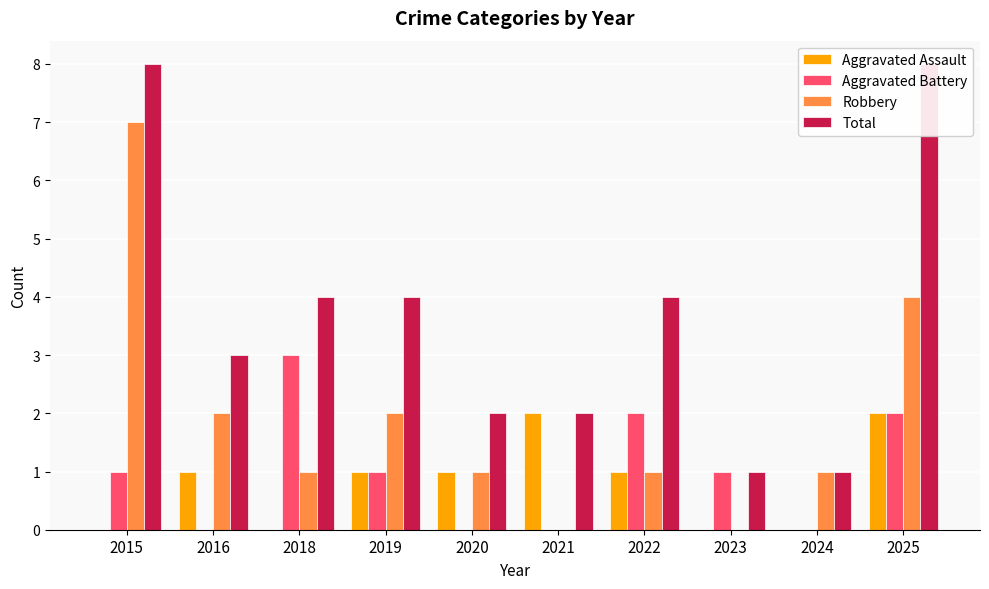

What is the spread (max minus min) of values at 2025?

6